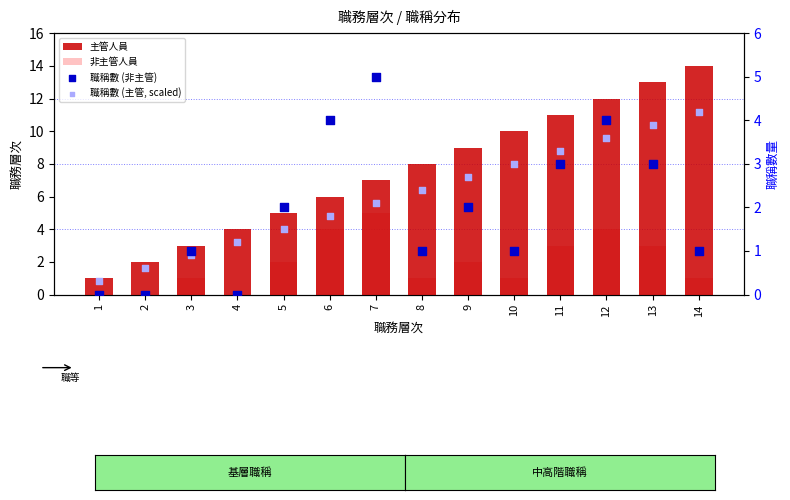

What are all the series names shown in the legend?

主管人員, 非主管人員, 職稱數 (非主管), 職稱數 (主管, scaled)